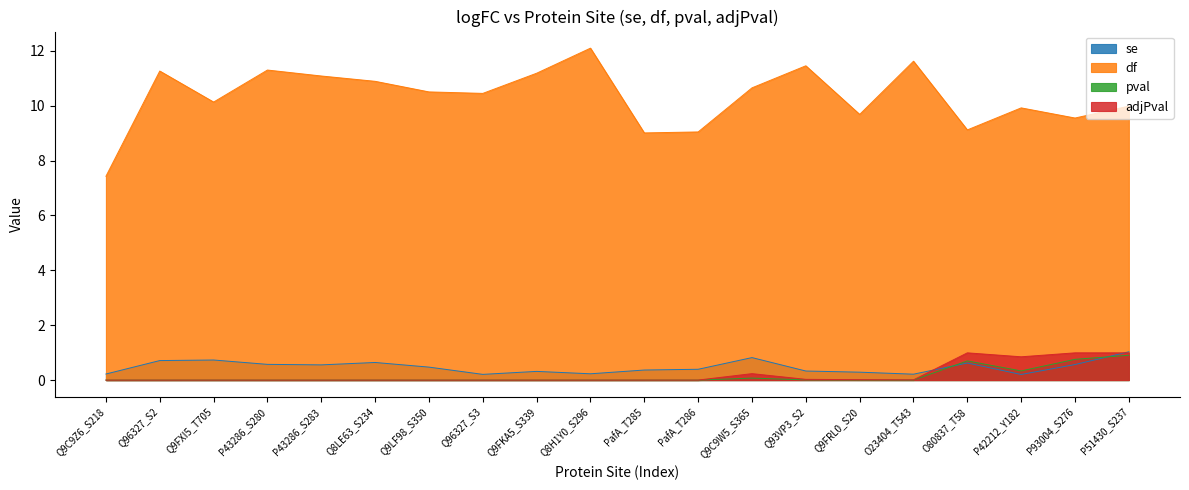

What is the sum of the se values at Q9C9W5_S365 and P93004_S276?

1.4